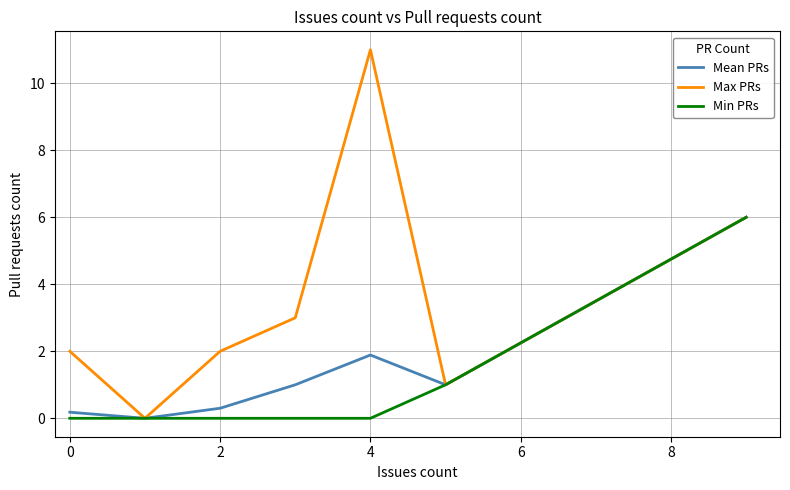

What is the greatest value displayed?

11.0